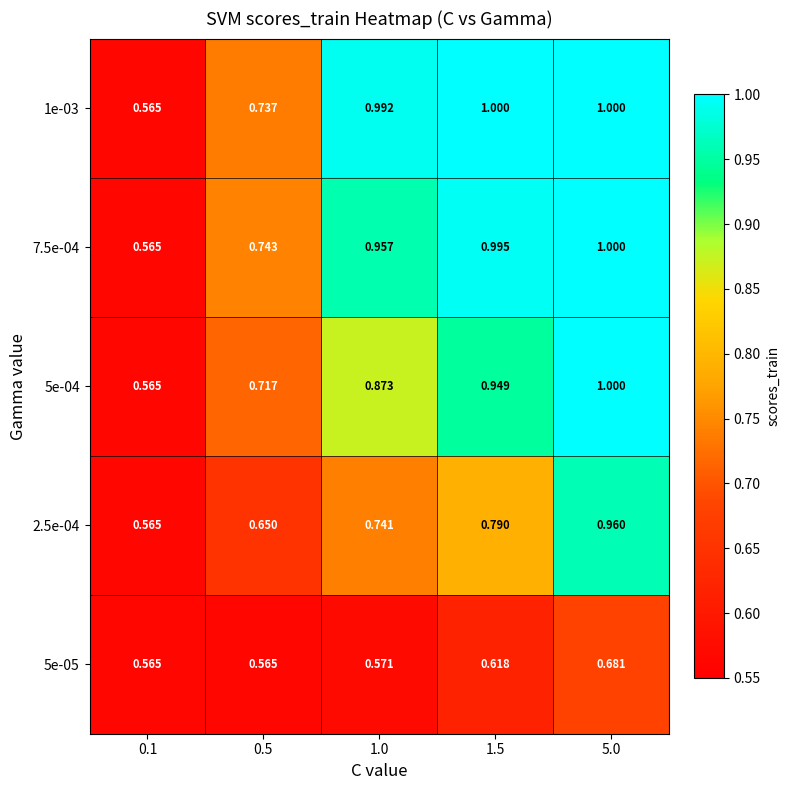

Which series has the largest total across all categories?

1e-03